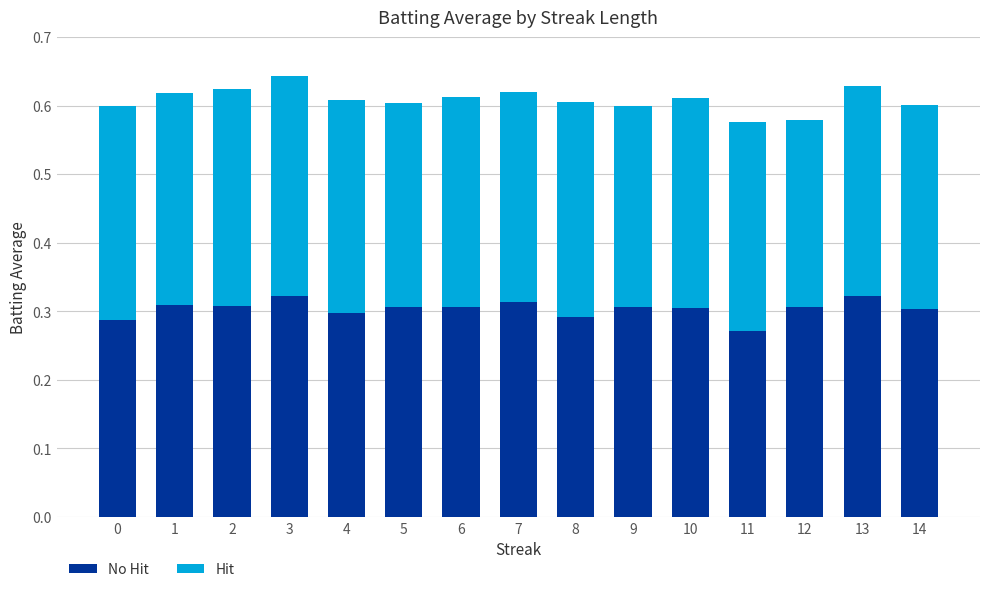

At which category is the sum across all series the highest?

3